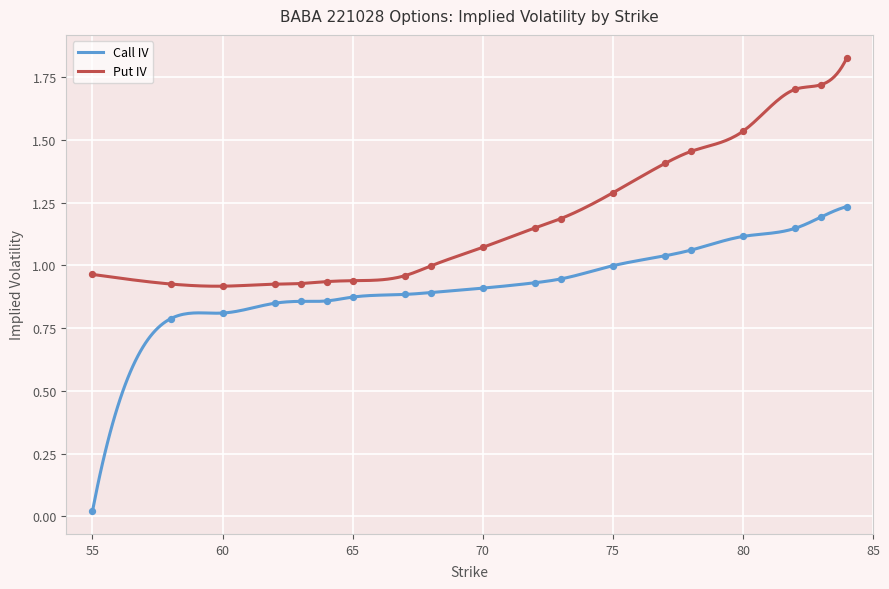

What is the total value across all series at 84?

3.1